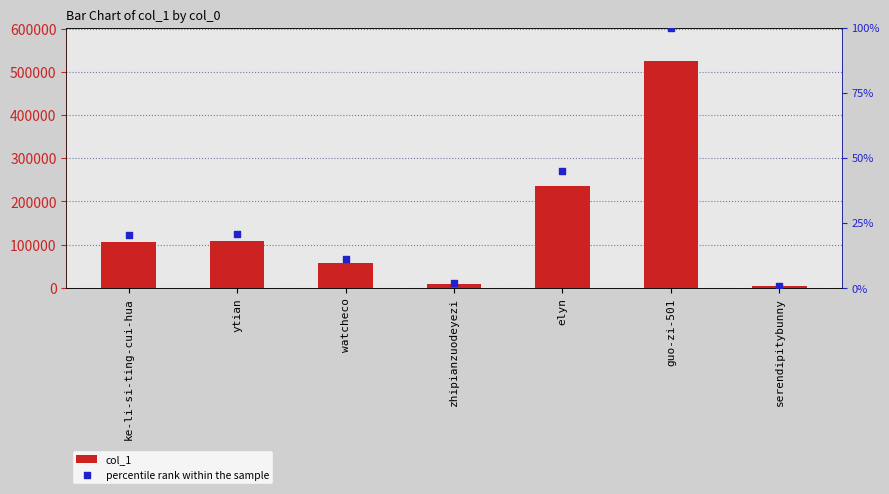

Which series reaches the minimum Y coordinate?

percentile rank within the sample